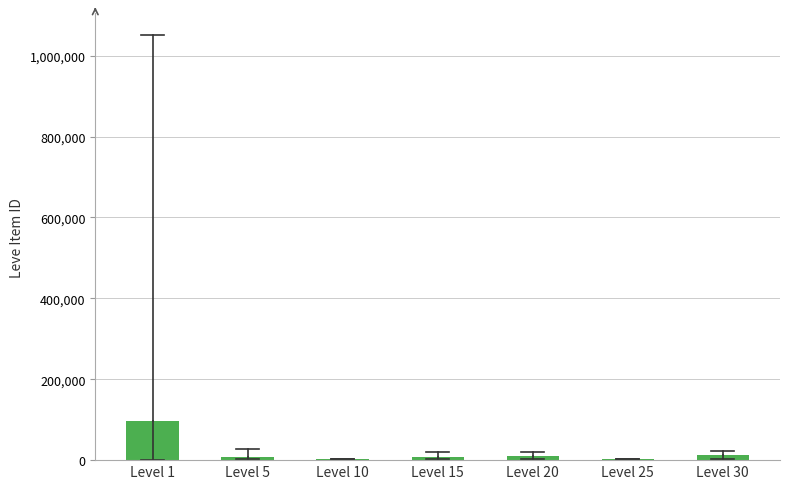

Which label corresponds to the largest value in the chart?

Level 1